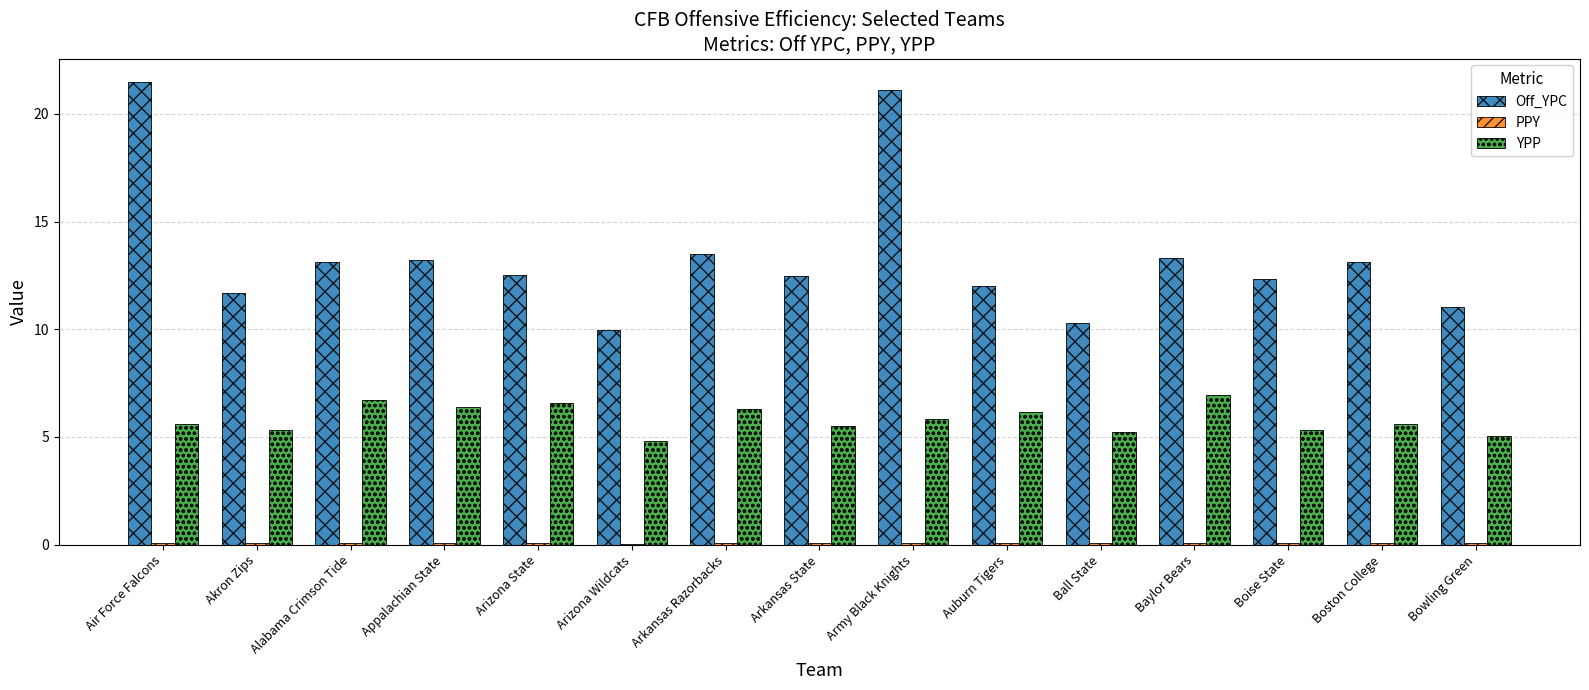

What is the highest value of the YPP series?

7.0